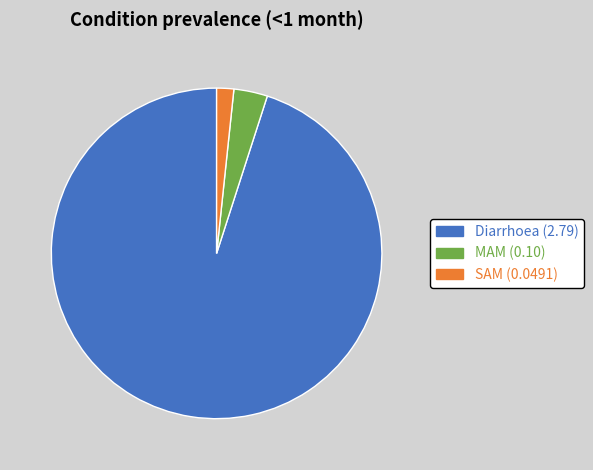

True or false: SAM accounts for 8% of the total.

False